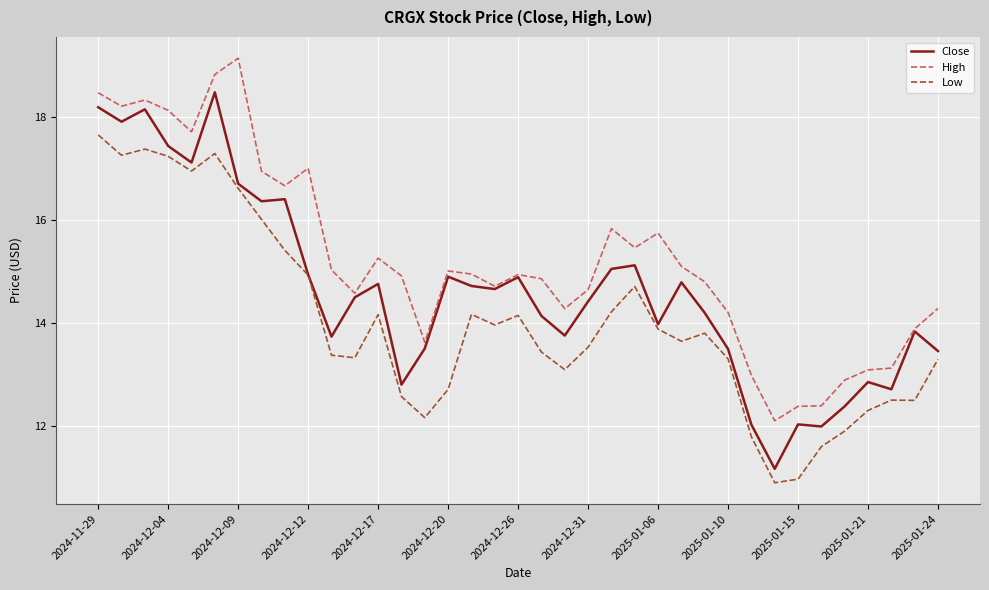

Count the number of categories in the chart.

37